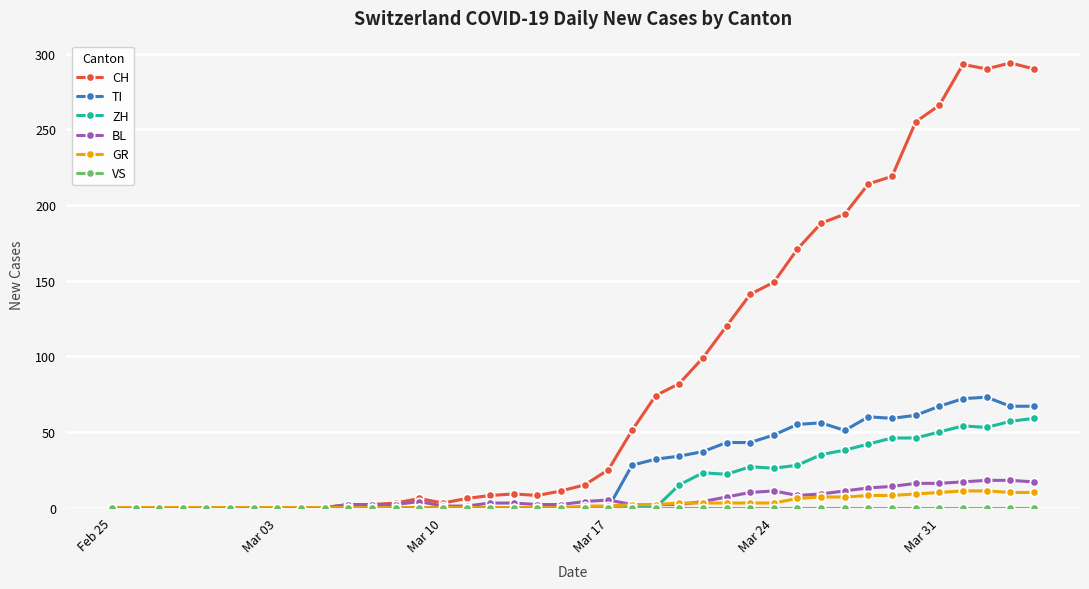

Which series has the widest spread of values?

CH